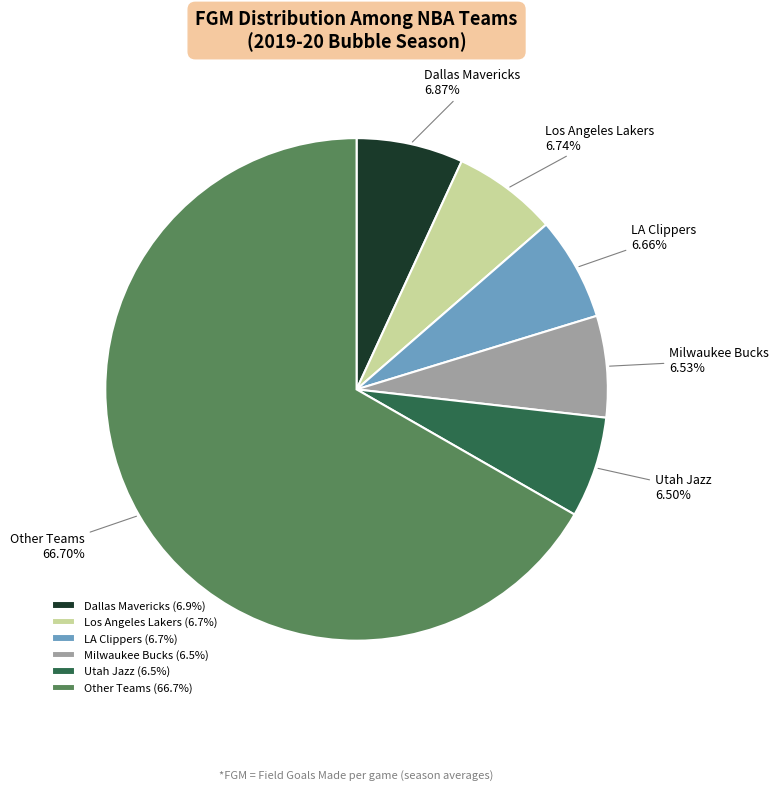

Which has a higher value, Other Teams or Los Angeles Lakers?

Other Teams